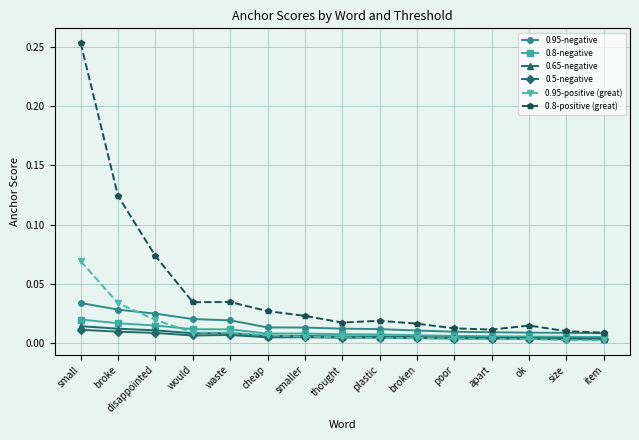

True or false: 0.8-negative and 0.95-negative intersect in this chart.

False